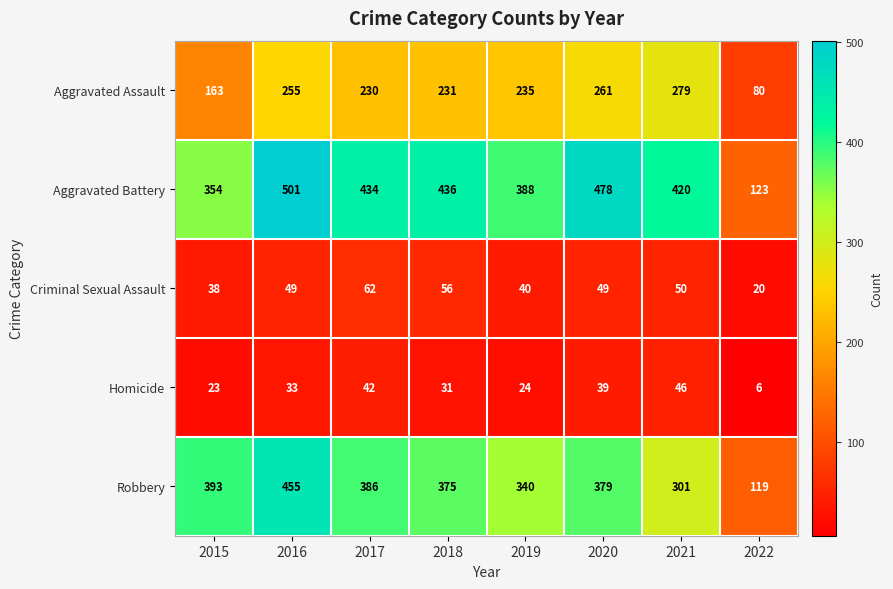

True or false: Homicide has a value of 46 at 2021.

True